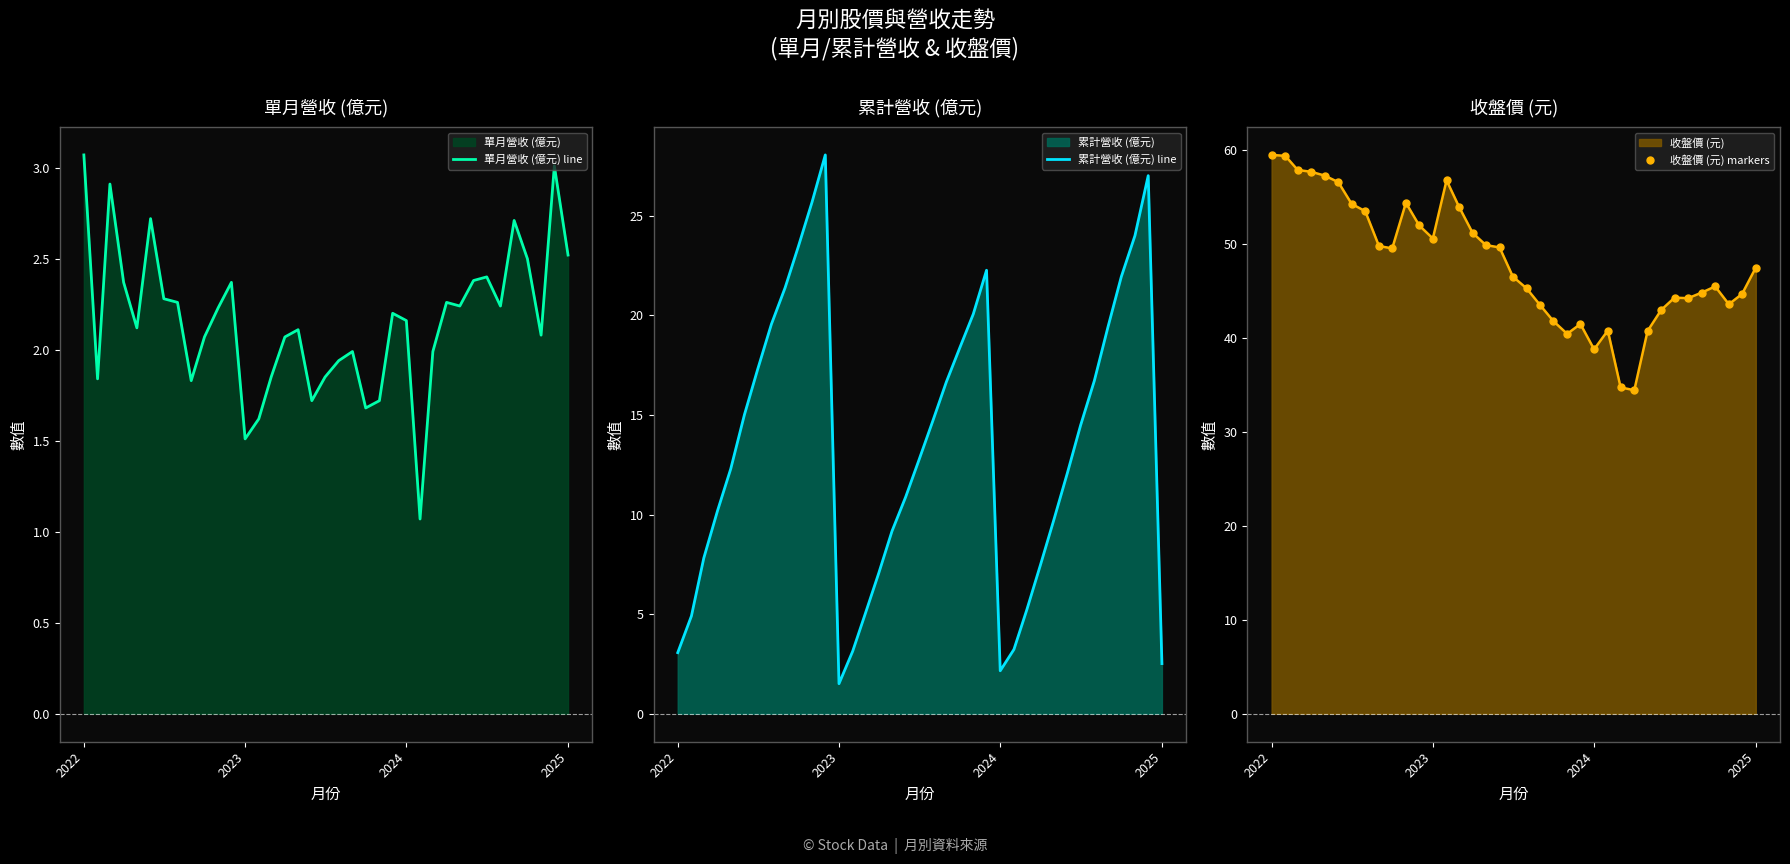

What is the minimum value for 累計營收 (億元) line?

1.5